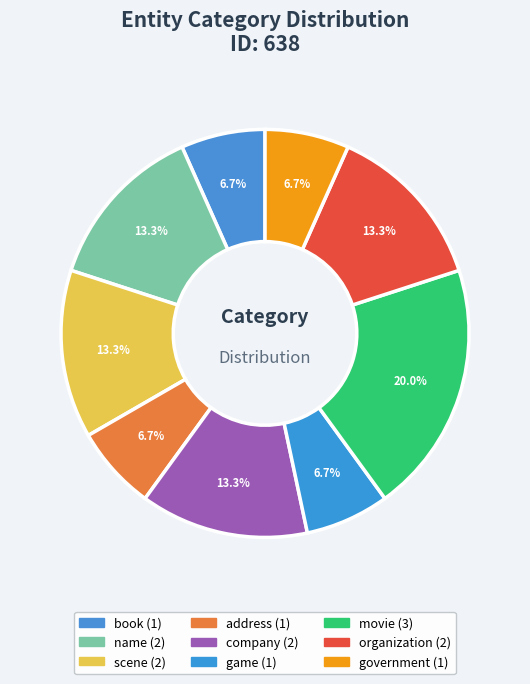

Do book and name together represent more than half of the pie?

No